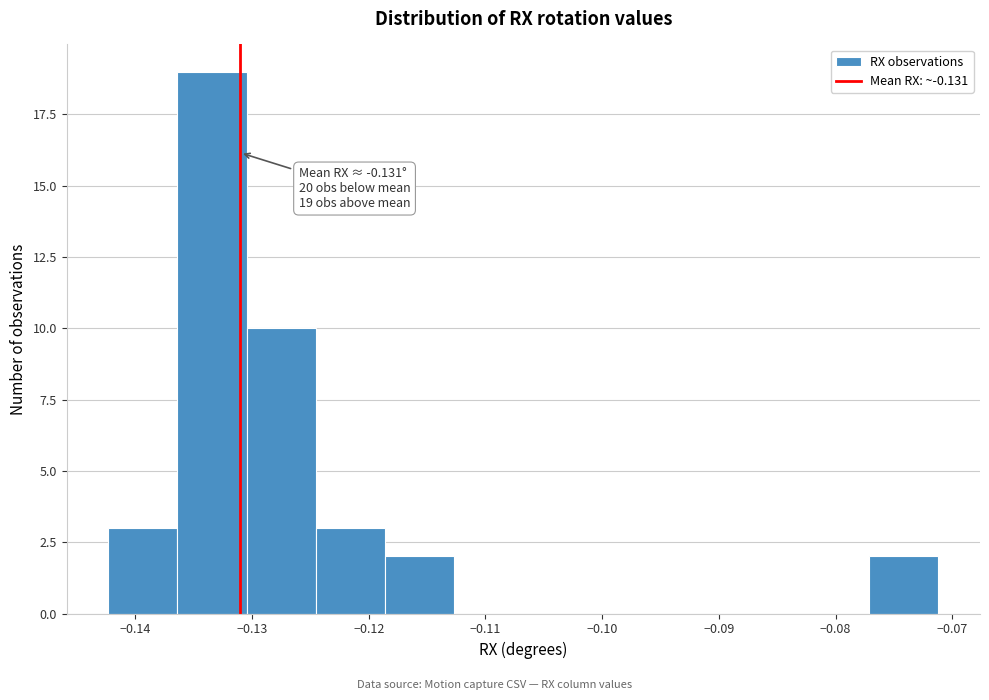

Which range on the x-axis has the tallest bar?

-0.136 to -0.130